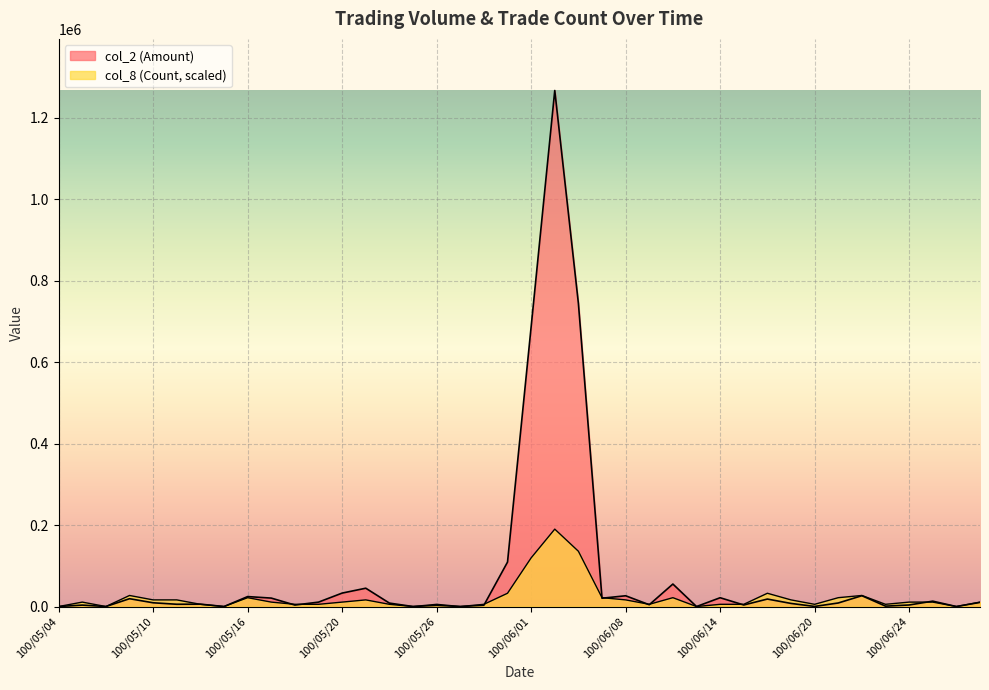

List the series in order of their overall mean, highest first.

col_2 (Amount), col_8 (Count)